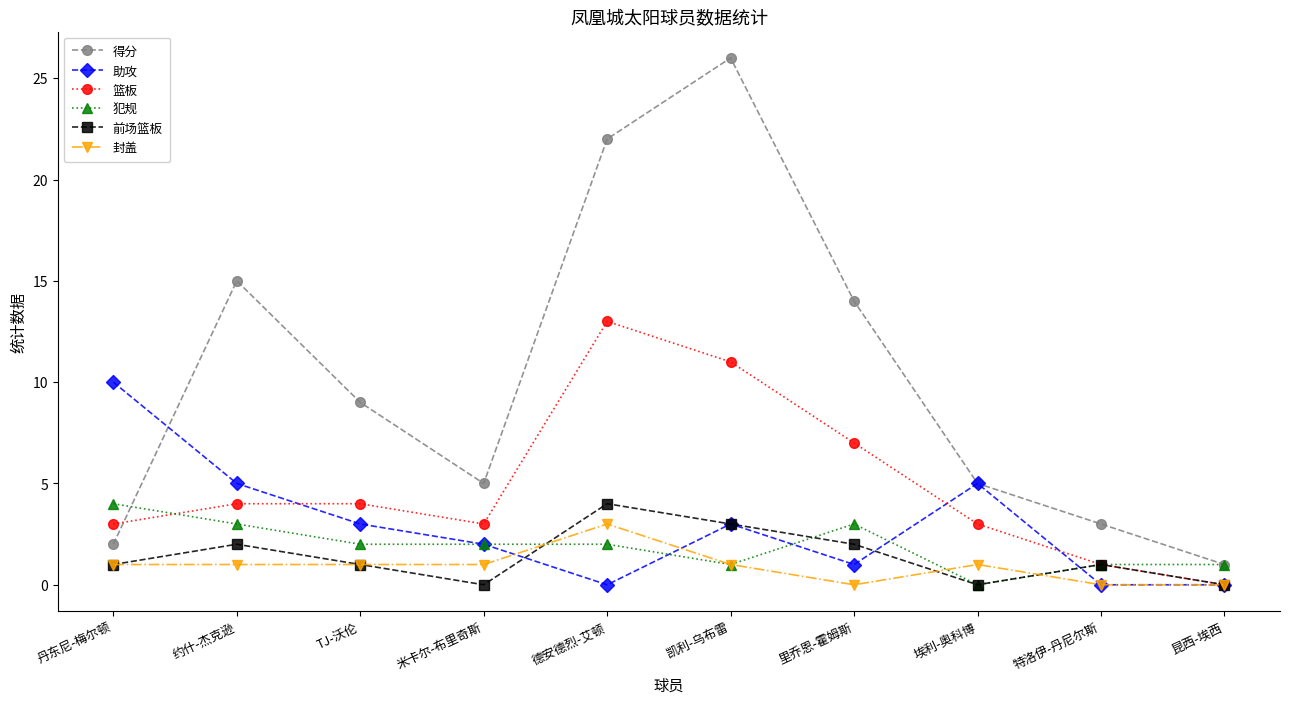

Which series has the largest total across all categories?

得分